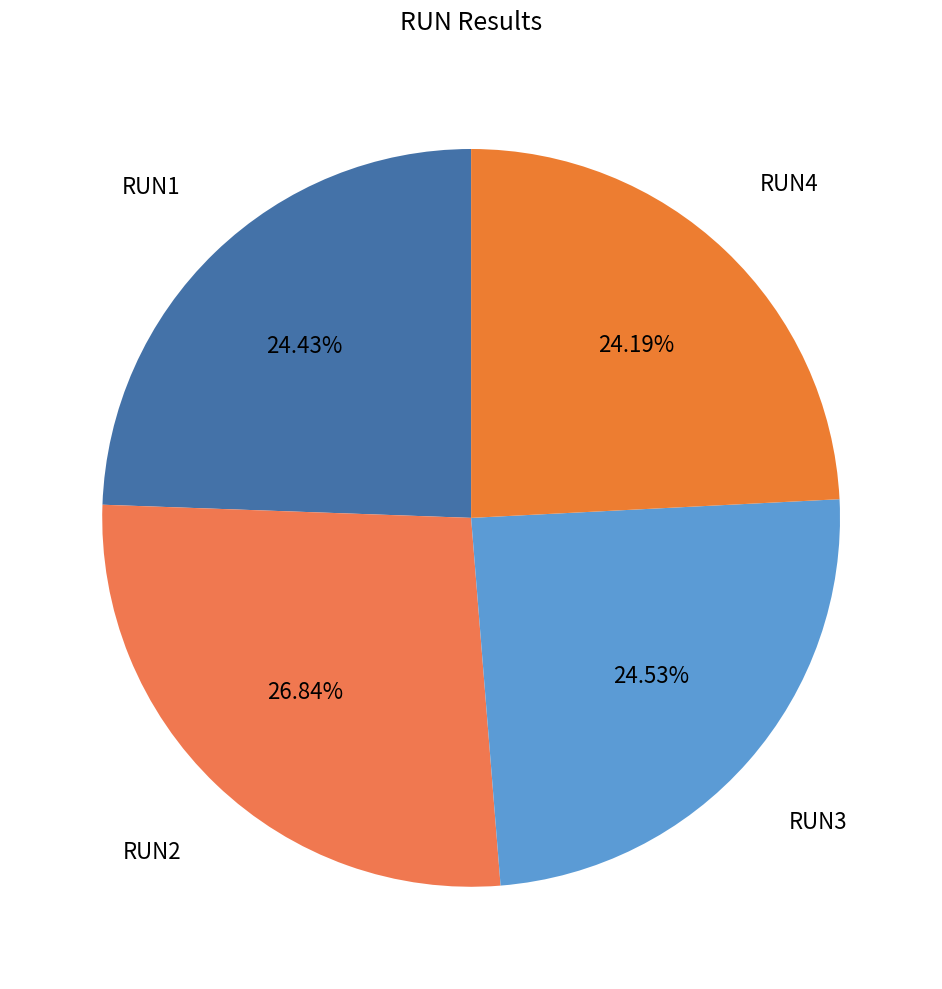

Does RUN4 account for over 50% of the chart?

No